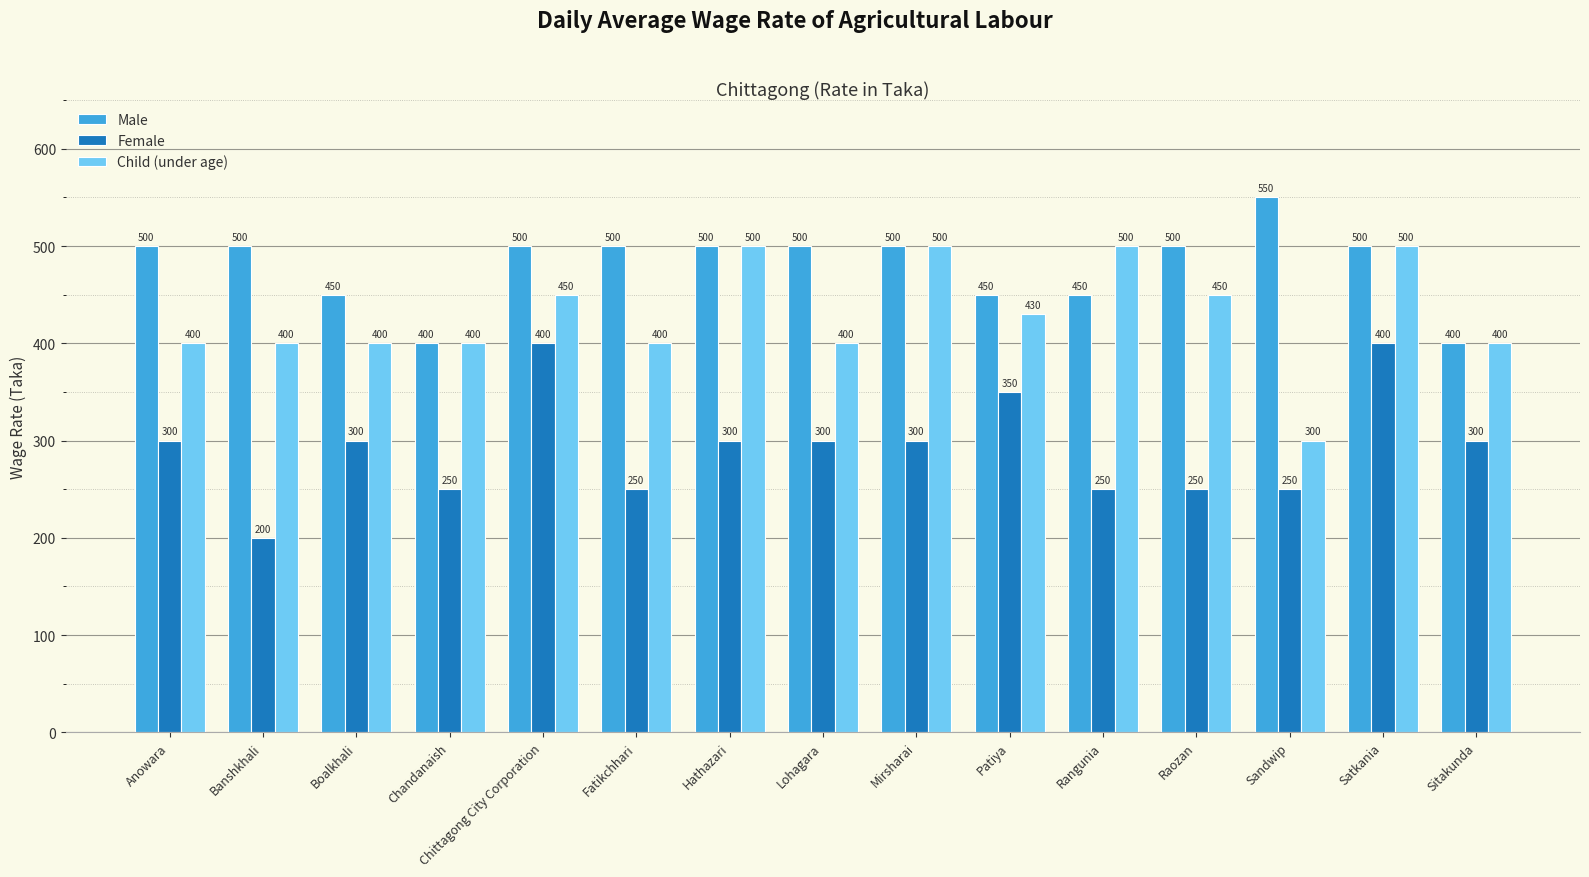

Count the Child (under age) values in the range 400 to 500.

14